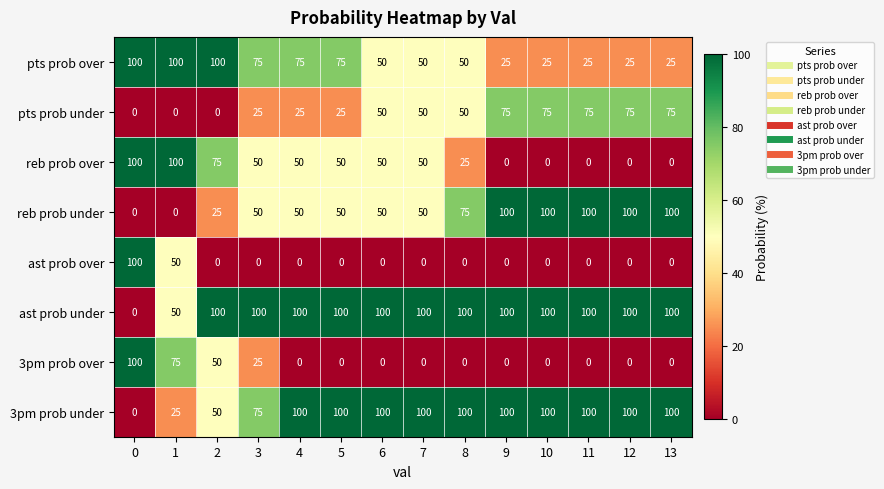

Is it true that reb prob over equals -41 at 9?

False